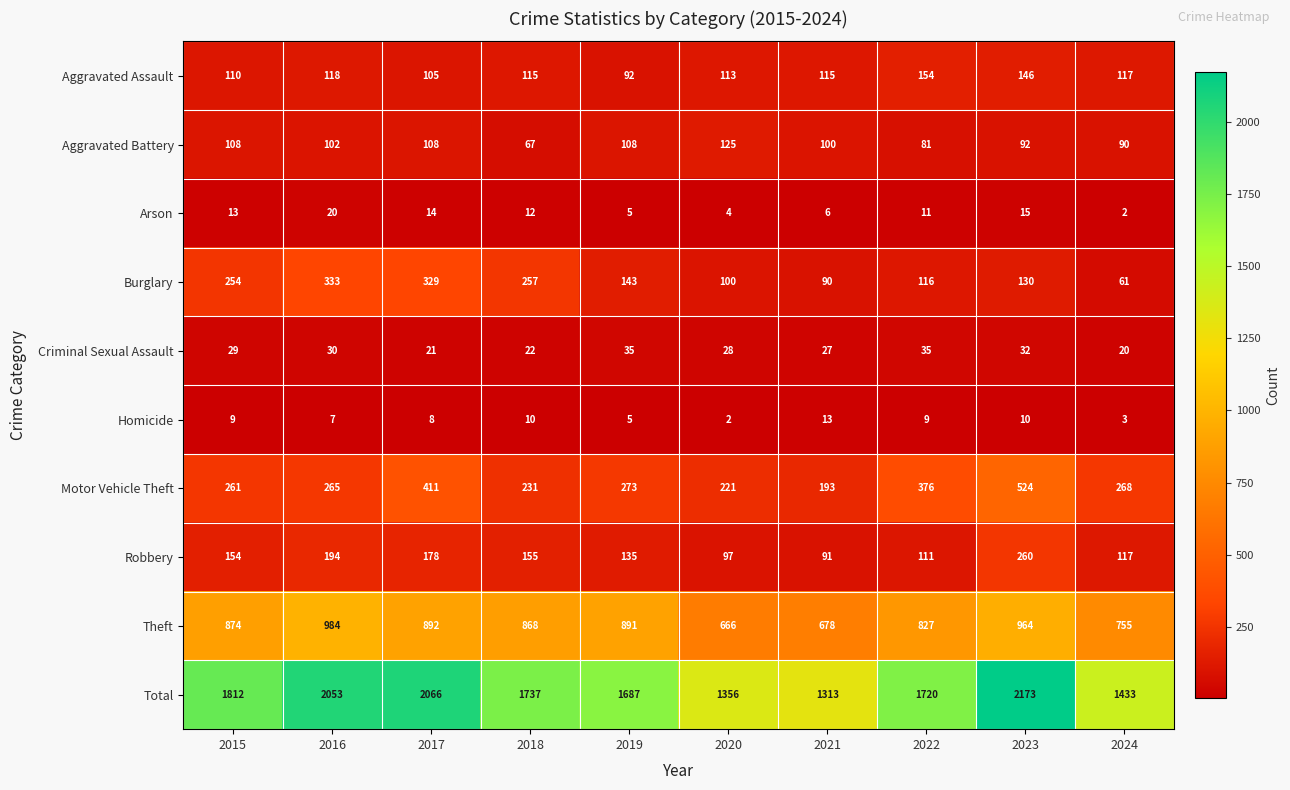

Which series changed the most between 2016 and 2017?

Motor Vehicle Theft